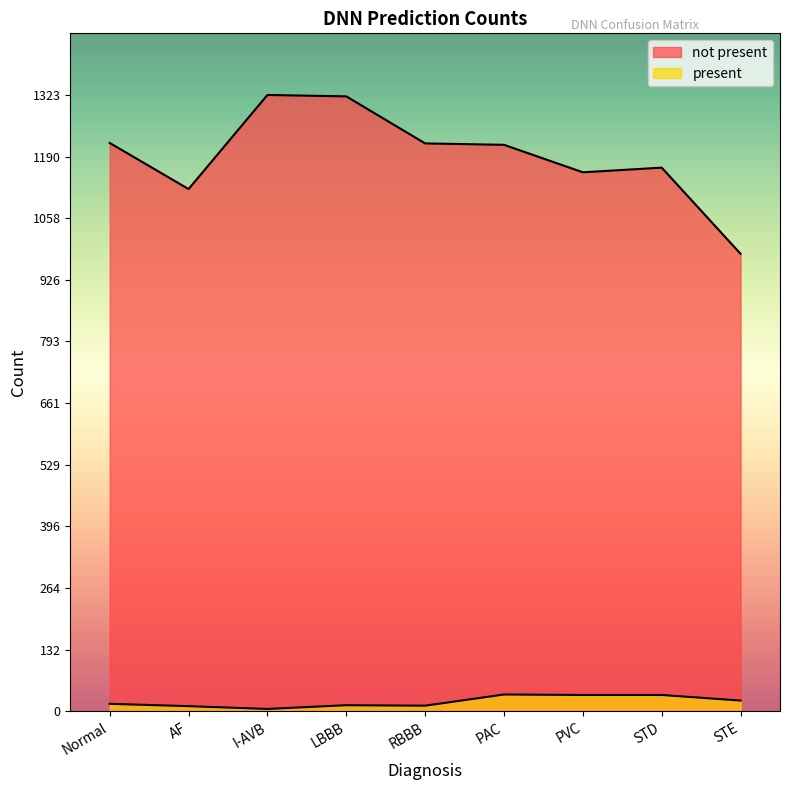

True or false: not present has a value of 1219 at RBBB.

True